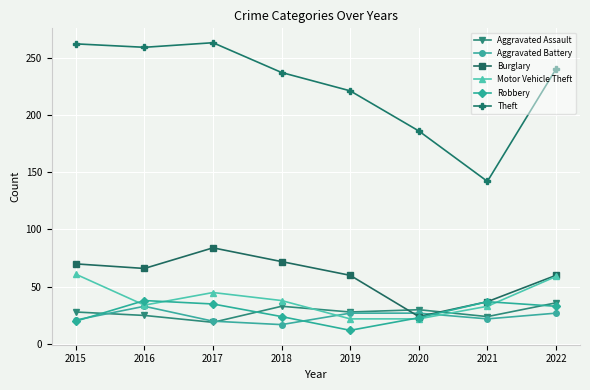

How many intersections are there between Robbery and Aggravated Assault?

4